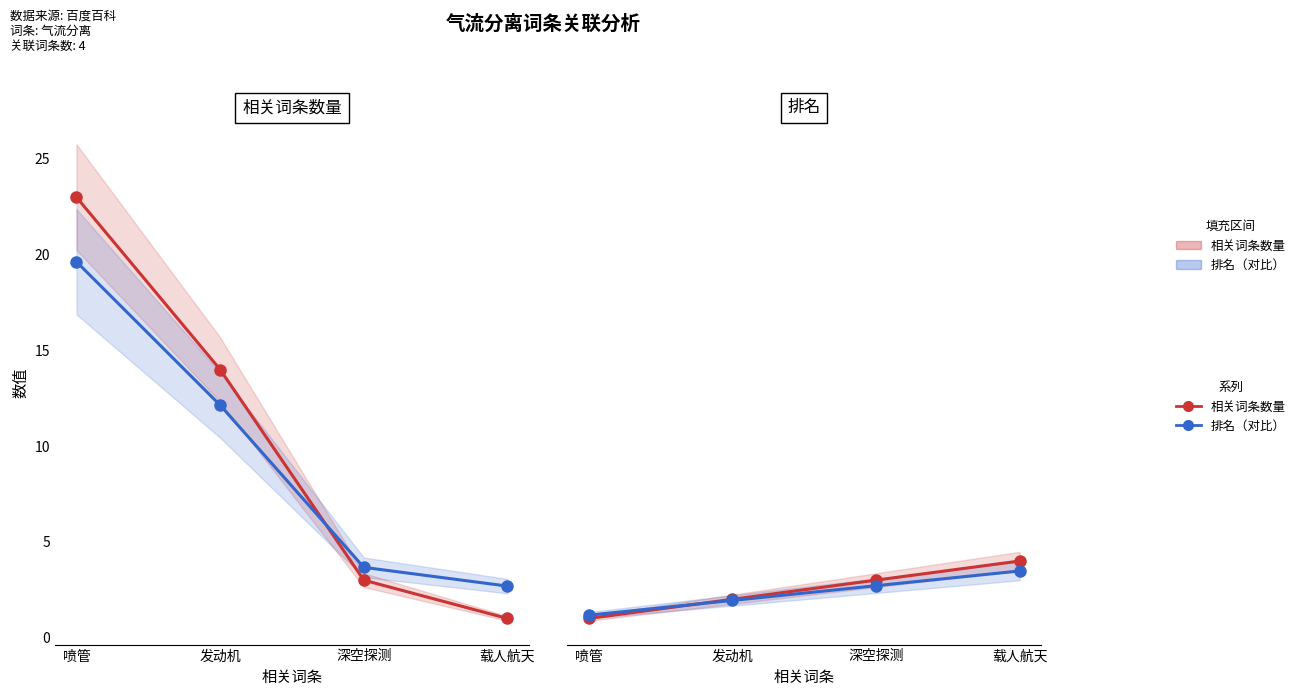

What is the difference between the highest and lowest values at 载人航天?

3.0